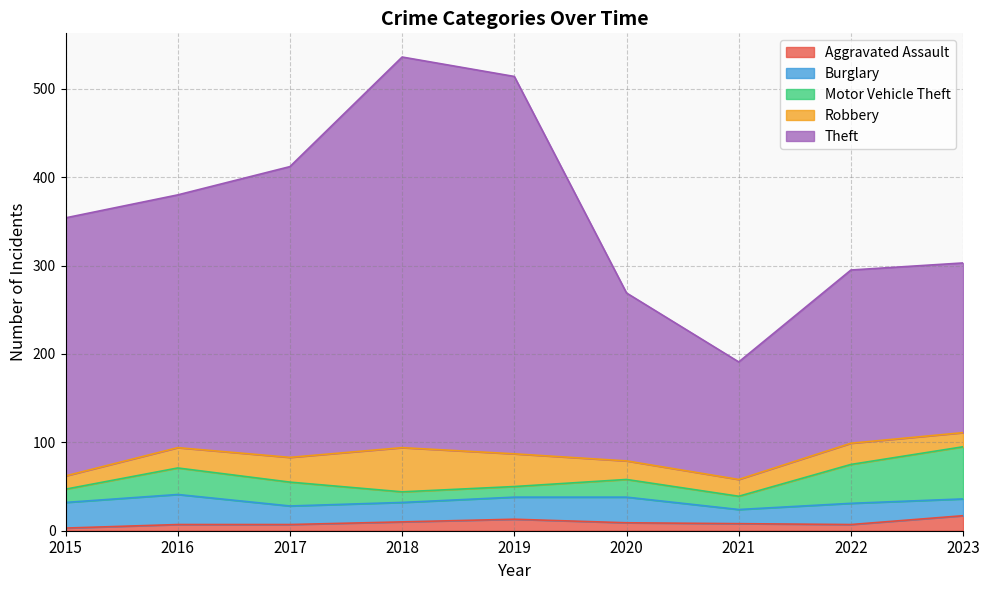

Where do Motor Vehicle Theft and Burglary first cross each other?

2016 and 2017